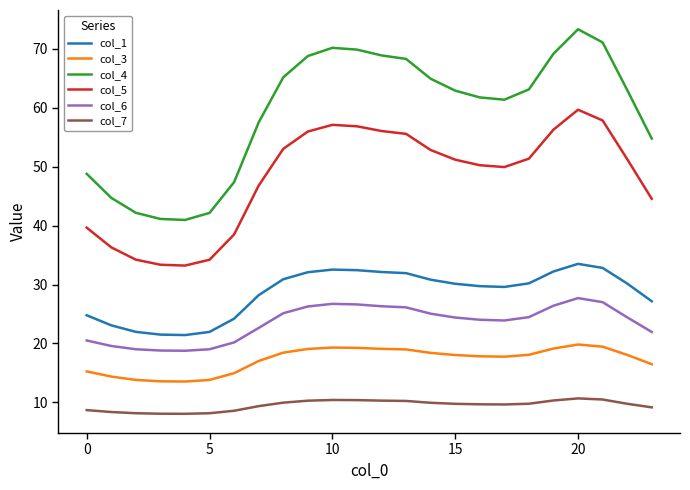

Which series has the largest range (max minus min)?

col_4